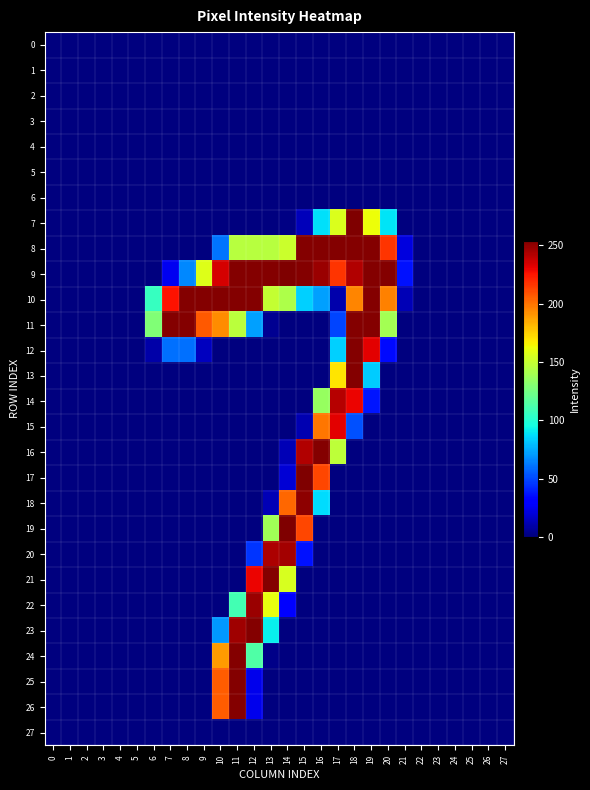

Reading left to right, extract all data points from this chart.

0: 0=0	1=0	2=0	3=0	4=0	5=0	6=0	7=0	8=0	9=0	10=0	11=0	12=0	13=0	14=0	15=0	16=0	17=0	18=0	19=0	20=0	21=0	22=0	23=0	24=0	25=0	26=0	27=0
1: 0=0	1=0	2=0	3=0	4=0	5=0	6=0	7=0	8=0	9=0	10=0	11=0	12=0	13=0	14=0	15=0	16=0	17=0	18=0	19=0	20=0	21=0	22=0	23=0	24=0	25=0	26=0	27=0
2: 0=0	1=0	2=0	3=0	4=0	5=0	6=0	7=0	8=0	9=0	10=0	11=0	12=0	13=0	14=0	15=0	16=0	17=0	18=0	19=0	20=0	21=0	22=0	23=0	24=0	25=0	26=0	27=0
3: 0=0	1=0	2=0	3=0	4=0	5=0	6=0	7=0	8=0	9=0	10=0	11=0	12=0	13=0	14=0	15=0	16=0	17=0	18=0	19=0	20=0	21=0	22=0	23=0	24=0	25=0	26=0	27=0
4: 0=0	1=0	2=0	3=0	4=0	5=0	6=0	7=0	8=0	9=0	10=0	11=0	12=0	13=0	14=0	15=0	16=0	17=0	18=0	19=0	20=0	21=0	22=0	23=0	24=0	25=0	26=0	27=0
5: 0=0	1=0	2=0	3=0	4=0	5=0	6=0	7=0	8=0	9=0	10=0	11=0	12=0	13=0	14=0	15=0	16=0	17=0	18=0	19=0	20=0	21=0	22=0	23=0	24=0	25=0	26=0	27=0
6: 0=0	1=0	2=0	3=0	4=0	5=0	6=0	7=0	8=0	9=0	10=0	11=0	12=0	13=0	14=0	15=0	16=0	17=0	18=0	19=0	20=0	21=0	22=0	23=0	24=0	25=0	26=0	27=0
7: 0=0	1=0	2=0	3=0	4=0	5=0	6=0	7=0	8=0	9=0	10=0	11=0	12=0	13=0	14=1	15=13	16=88	17=156	18=254	19=162	20=89	21=0	22=0	23=0	24=0	25=0	26=0	27=0
8: 0=0	1=0	2=0	3=0	4=0	5=0	6=0	7=0	8=0	9=0	10=61	11=145	12=145	13=145	14=151	15=253	16=253	17=253	18=253	19=253	20=217	21=21	22=0	23=0	24=0	25=0	26=0	27=0
9: 0=0	1=0	2=0	3=0	4=0	5=0	6=0	7=25	8=66	9=157	10=235	11=253	12=253	13=253	14=254	15=253	16=248	17=217	18=243	19=253	20=253	21=36	22=0	23=0	24=0	25=0	26=0	27=0
10: 0=0	1=0	2=0	3=0	4=0	5=0	6=106	7=226	8=253	9=253	10=253	11=253	12=253	13=149	14=142	15=84	16=72	17=10	18=195	19=253	20=196	21=12	22=0	23=0	24=0	25=0	26=0	27=0
11: 0=0	1=0	2=0	3=0	4=0	5=0	6=128	7=253	8=253	9=207	10=193	11=146	12=72	13=4	14=0	15=0	16=0	17=49	18=253	19=253	20=139	21=0	22=0	23=0	24=0	25=0	26=0	27=0
12: 0=0	1=0	2=0	3=0	4=0	5=0	6=9	7=60	8=60	9=14	10=0	11=0	12=0	13=0	14=0	15=0	16=0	17=84	18=253	19=232	20=34	21=0	22=0	23=0	24=0	25=0	26=0	27=0
13: 0=0	1=0	2=0	3=0	4=0	5=0	6=0	7=0	8=0	9=0	10=0	11=0	12=0	13=0	14=0	15=0	16=0	17=169	18=253	19=83	20=0	21=0	22=0	23=0	24=0	25=0	26=0	27=0
14: 0=0	1=0	2=0	3=0	4=0	5=0	6=0	7=0	8=0	9=0	10=0	11=0	12=0	13=0	14=0	15=0	16=135	17=242	18=230	19=37	20=0	21=0	22=0	23=0	24=0	25=0	26=0	27=0
15: 0=0	1=0	2=0	3=0	4=0	5=0	6=0	7=0	8=0	9=0	10=0	11=0	12=0	13=0	14=0	15=11	16=199	17=232	18=52	19=0	20=0	21=0	22=0	23=0	24=0	25=0	26=0	27=0
16: 0=0	1=0	2=0	3=0	4=0	5=0	6=0	7=0	8=0	9=0	10=0	11=0	12=0	13=0	14=12	15=243	16=253	17=147	18=0	19=0	20=0	21=0	22=0	23=0	24=0	25=0	26=0	27=0
17: 0=0	1=0	2=0	3=0	4=0	5=0	6=0	7=0	8=0	9=0	10=0	11=0	12=0	13=0	14=19	15=254	16=212	17=0	18=0	19=0	20=0	21=0	22=0	23=0	24=0	25=0	26=0	27=0
18: 0=0	1=0	2=0	3=0	4=0	5=0	6=0	7=0	8=0	9=0	10=0	11=0	12=0	13=12	14=203	15=251	16=87	17=0	18=0	19=0	20=0	21=0	22=0	23=0	24=0	25=0	26=0	27=0
19: 0=0	1=0	2=0	3=0	4=0	5=0	6=0	7=0	8=0	9=0	10=0	11=0	12=0	13=138	14=254	15=212	16=0	17=0	18=0	19=0	20=0	21=0	22=0	23=0	24=0	25=0	26=0	27=0
20: 0=0	1=0	2=0	3=0	4=0	5=0	6=0	7=0	8=0	9=0	10=0	11=0	12=45	13=244	14=246	15=36	16=0	17=0	18=0	19=0	20=0	21=0	22=0	23=0	24=0	25=0	26=0	27=0
21: 0=0	1=0	2=0	3=0	4=0	5=0	6=0	7=0	8=0	9=0	10=0	11=0	12=230	13=253	14=155	15=0	16=0	17=0	18=0	19=0	20=0	21=0	22=0	23=0	24=0	25=0	26=0	27=0
22: 0=0	1=0	2=0	3=0	4=0	5=0	6=0	7=0	8=0	9=0	10=0	11=110	12=248	13=160	14=29	15=0	16=0	17=0	18=0	19=0	20=0	21=0	22=0	23=0	24=0	25=0	26=0	27=0
23: 0=0	1=0	2=0	3=0	4=0	5=0	6=0	7=0	8=0	9=0	10=70	11=247	12=253	13=92	14=0	15=0	16=0	17=0	18=0	19=0	20=0	21=0	22=0	23=0	24=0	25=0	26=0	27=0
24: 0=0	1=0	2=0	3=0	4=0	5=0	6=0	7=0	8=0	9=0	10=189	11=253	12=114	13=2	14=0	15=0	16=0	17=0	18=0	19=0	20=0	21=0	22=0	23=0	24=0	25=0	26=0	27=0
25: 0=0	1=0	2=0	3=0	4=0	5=0	6=0	7=0	8=0	9=0	10=206	11=253	12=24	13=0	14=0	15=0	16=0	17=0	18=0	19=0	20=0	21=0	22=0	23=0	24=0	25=0	26=0	27=0
26: 0=0	1=0	2=0	3=0	4=0	5=0	6=0	7=0	8=0	9=0	10=206	11=253	12=24	13=0	14=0	15=0	16=0	17=0	18=0	19=0	20=0	21=0	22=0	23=0	24=0	25=0	26=0	27=0
27: 0=0	1=0	2=0	3=0	4=0	5=0	6=0	7=0	8=0	9=0	10=0	11=0	12=0	13=0	14=0	15=0	16=0	17=0	18=0	19=0	20=0	21=0	22=0	23=0	24=0	25=0	26=0	27=0